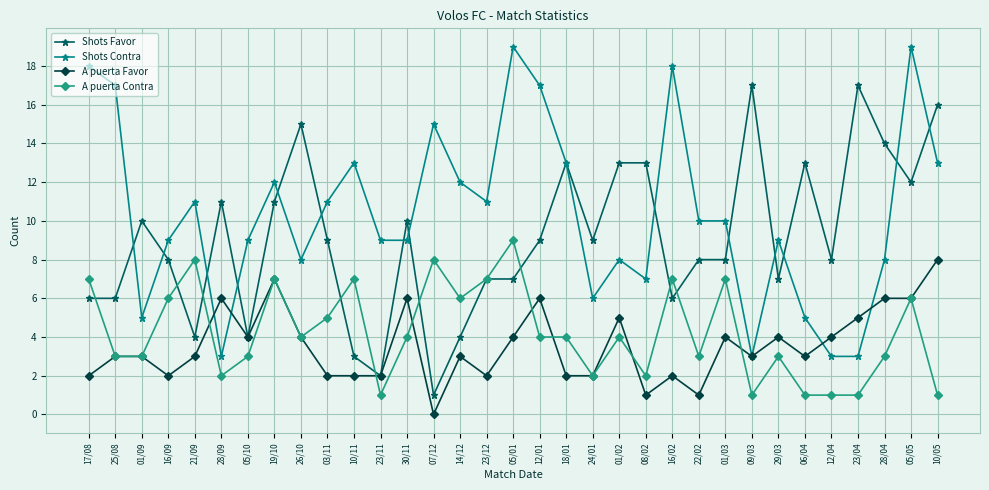

Reading left to right, what are all the values shown in this chart?

Shots Favor: 17/08=6	25/08=6	01/09=10	16/09=8	21/09=4	28/09=11	05/10=4	19/10=11	26/10=15	03/11=9	10/11=3	23/11=2	30/11=10	07/12=1	14/12=4	23/12=7	05/01=7	12/01=9	18/01=13	24/01=9	01/02=13	08/02=13	16/02=6	22/02=8	01/03=8	09/03=17	29/03=7	06/04=13	12/04=8	23/04=17	28/04=14	05/05=12	10/05=16
Shots Contra: 17/08=18	25/08=17	01/09=5	16/09=9	21/09=11	28/09=3	05/10=9	19/10=12	26/10=8	03/11=11	10/11=13	23/11=9	30/11=9	07/12=15	14/12=12	23/12=11	05/01=19	12/01=17	18/01=13	24/01=6	01/02=8	08/02=7	16/02=18	22/02=10	01/03=10	09/03=3	29/03=9	06/04=5	12/04=3	23/04=3	28/04=8	05/05=19	10/05=13
A puerta Favor: 17/08=2	25/08=3	01/09=3	16/09=2	21/09=3	28/09=6	05/10=4	19/10=7	26/10=4	03/11=2	10/11=2	23/11=2	30/11=6	07/12=0	14/12=3	23/12=2	05/01=4	12/01=6	18/01=2	24/01=2	01/02=5	08/02=1	16/02=2	22/02=1	01/03=4	09/03=3	29/03=4	06/04=3	12/04=4	23/04=5	28/04=6	05/05=6	10/05=8
A puerta Contra: 17/08=7	25/08=3	01/09=3	16/09=6	21/09=8	28/09=2	05/10=3	19/10=7	26/10=4	03/11=5	10/11=7	23/11=1	30/11=4	07/12=8	14/12=6	23/12=7	05/01=9	12/01=4	18/01=4	24/01=2	01/02=4	08/02=2	16/02=7	22/02=3	01/03=7	09/03=1	29/03=3	06/04=1	12/04=1	23/04=1	28/04=3	05/05=6	10/05=1